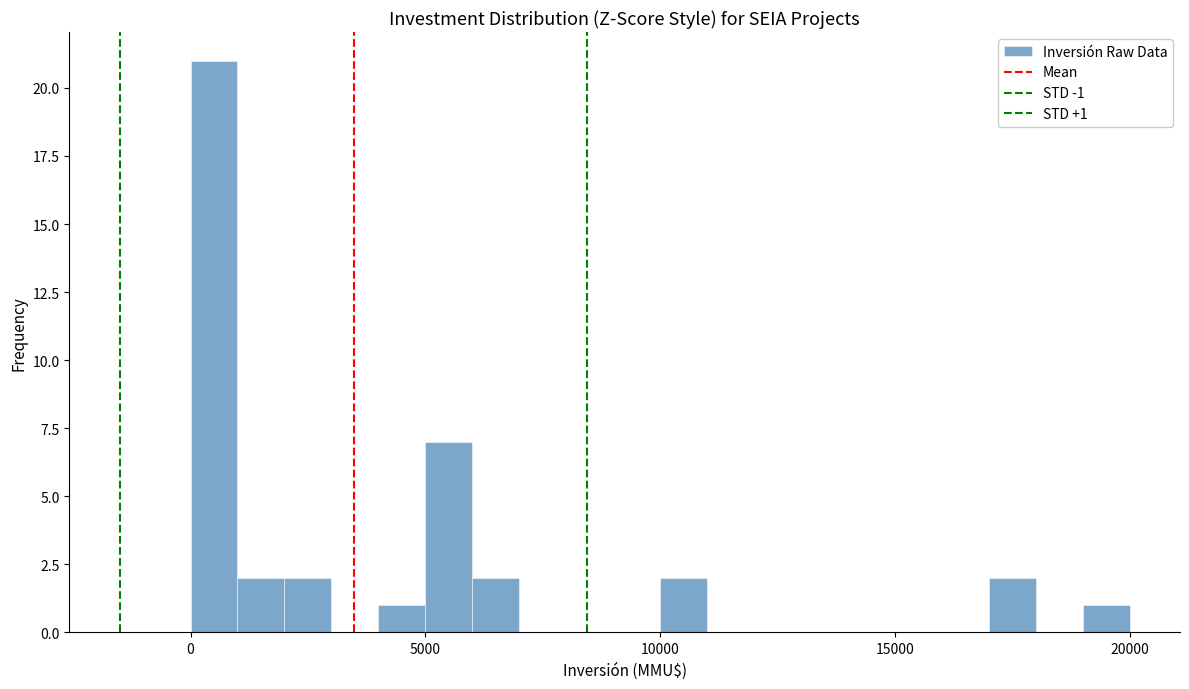

Read against the x-axis, roughly where is the centre of the tallest bar?

500